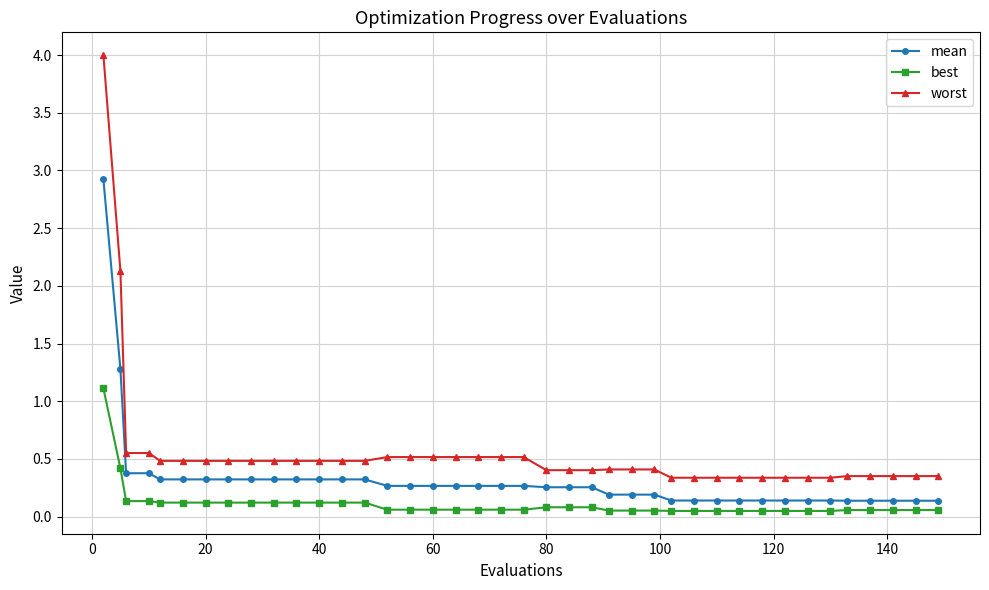

What is the difference between the second highest and second lowest values in the worst series?

1.8